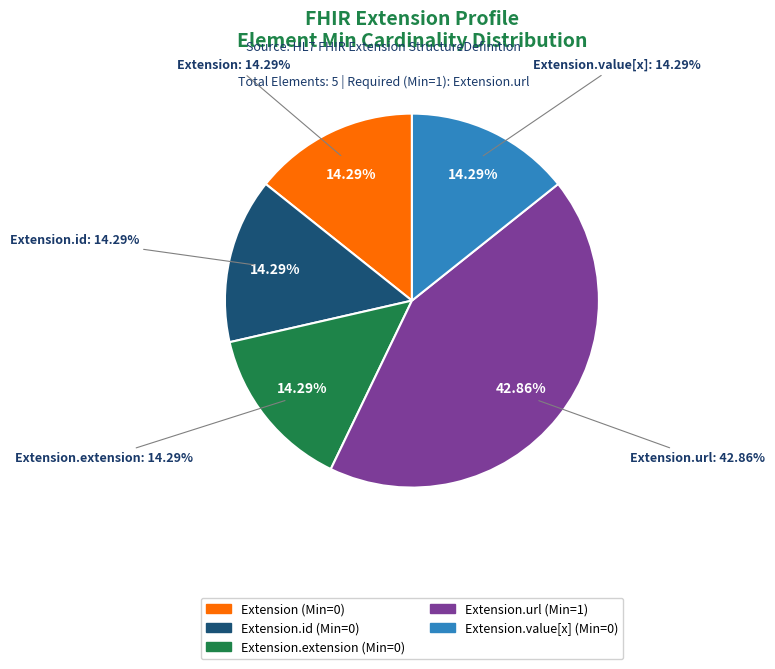

Which category has the biggest portion of the pie?

Extension.url